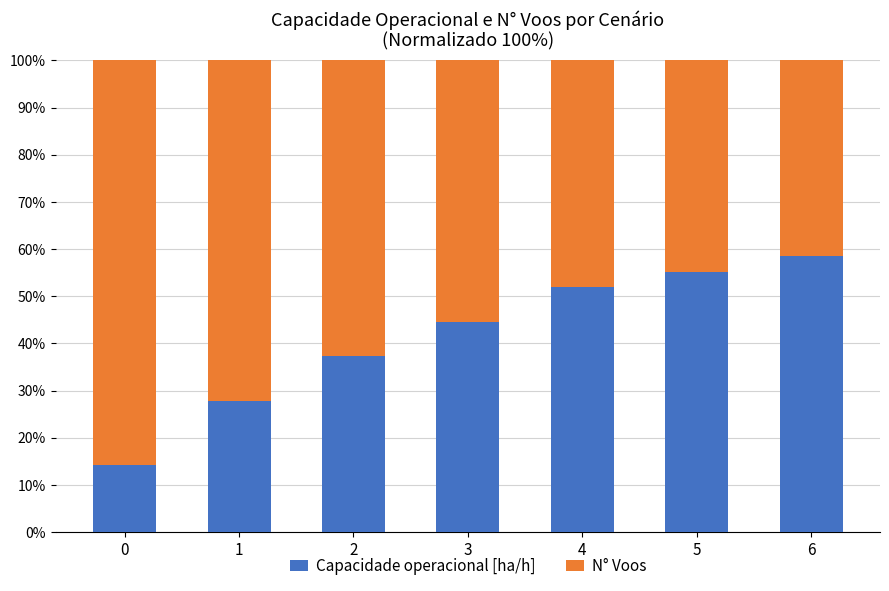

Are the bars grouped side by side (vs. stacked)?

No